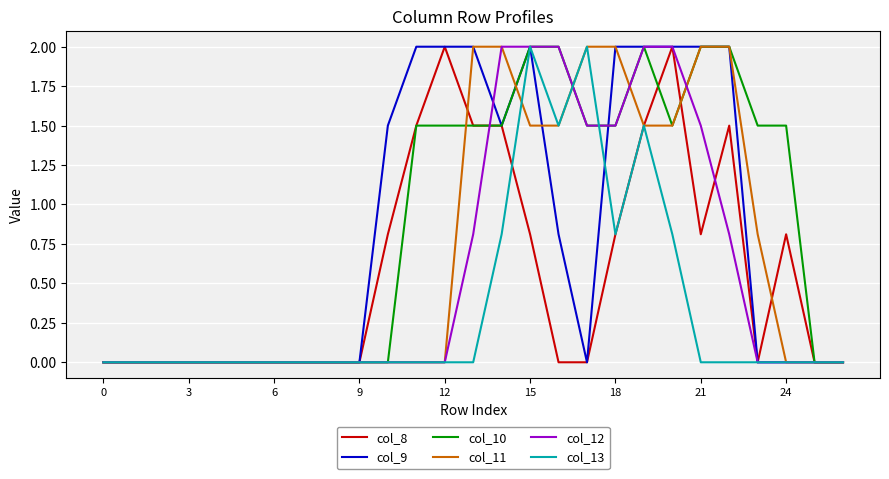

What is the maximum value shown in the chart?

2.0